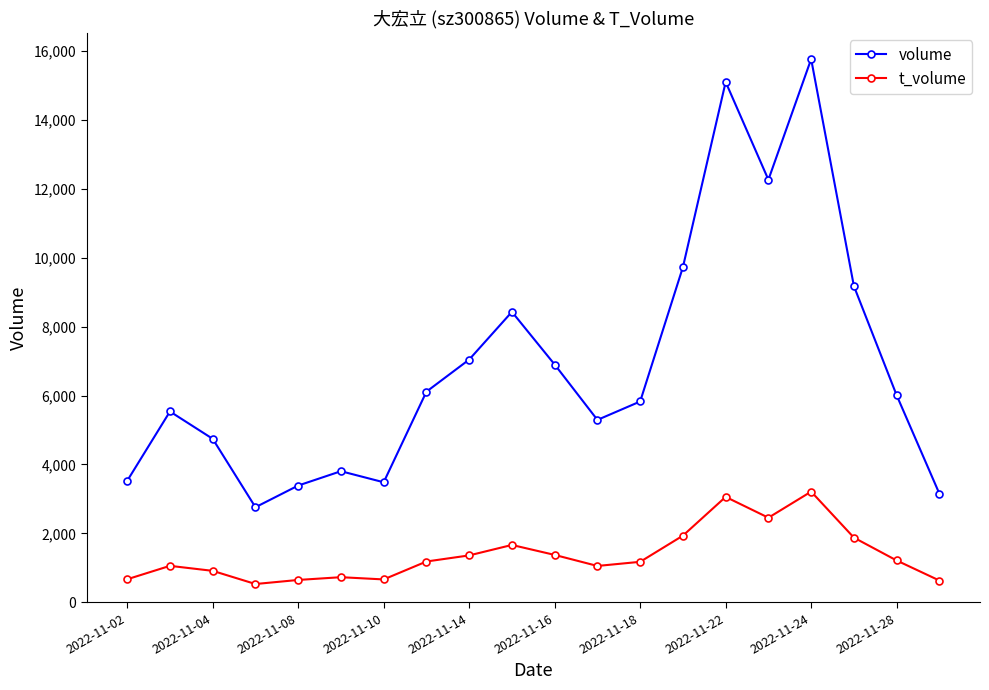

Which series has the largest total across all categories?

volume